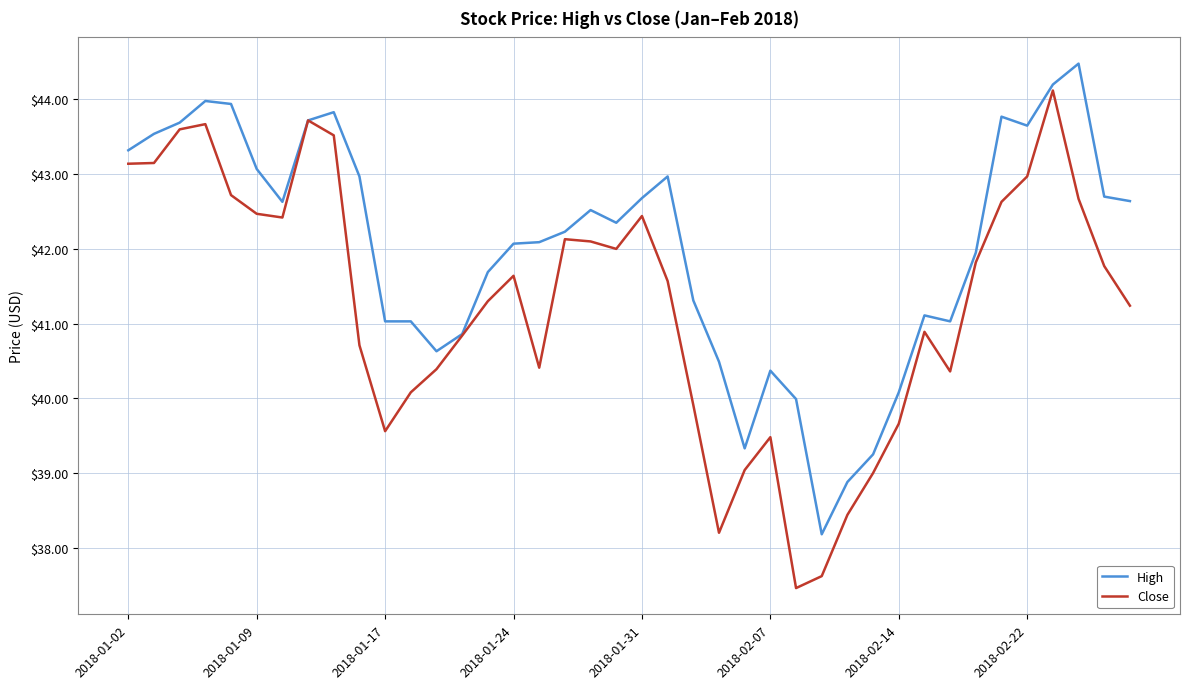

What is the maximum value for Close?

44.1